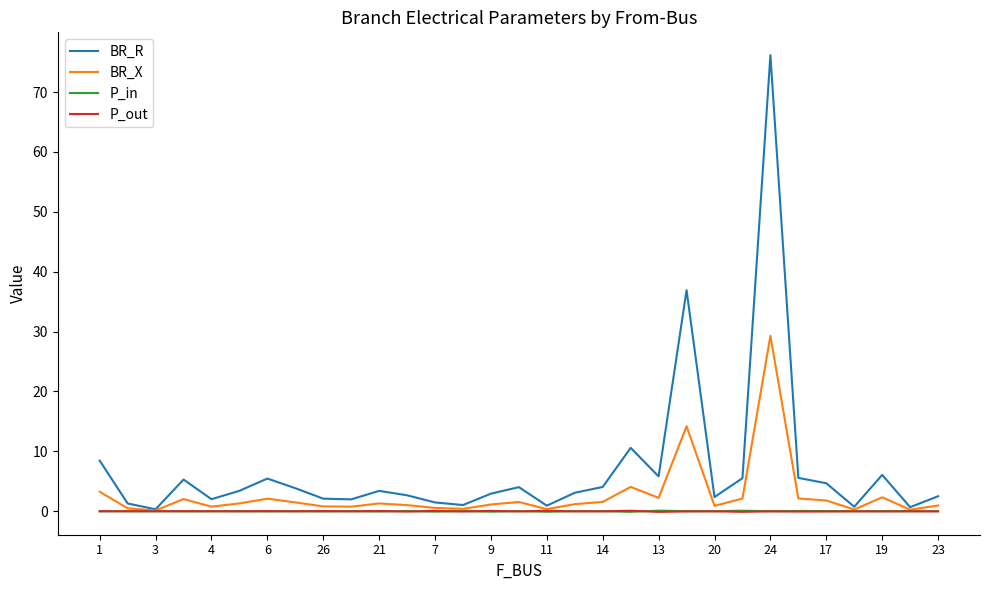

What is the maximum value for BR_R?

76.2